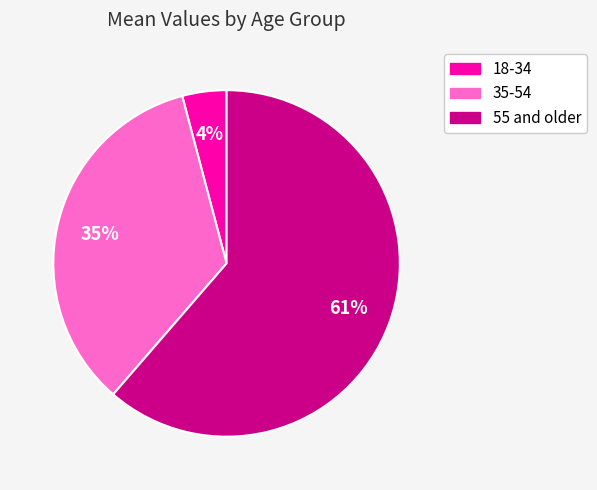

Does 35-54 account for over 50% of the chart?

No